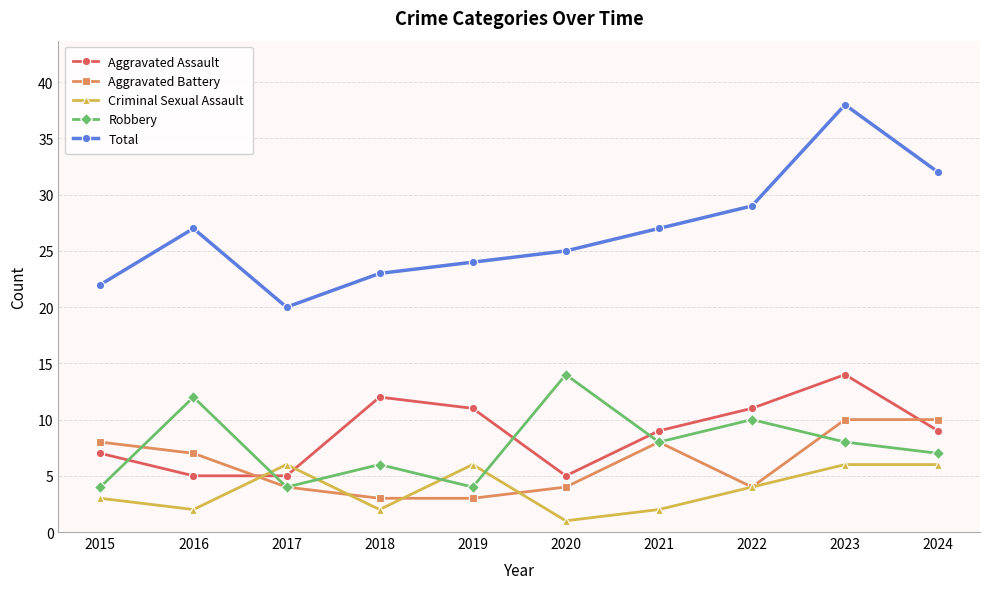

What is the value of the Criminal Sexual Assault point at the 4th from the left?

2